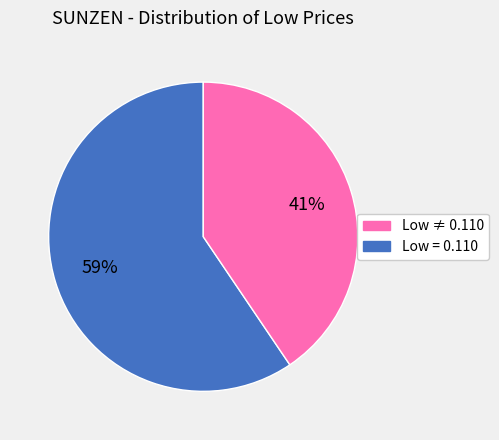

Does any single category account for the majority?

Yes